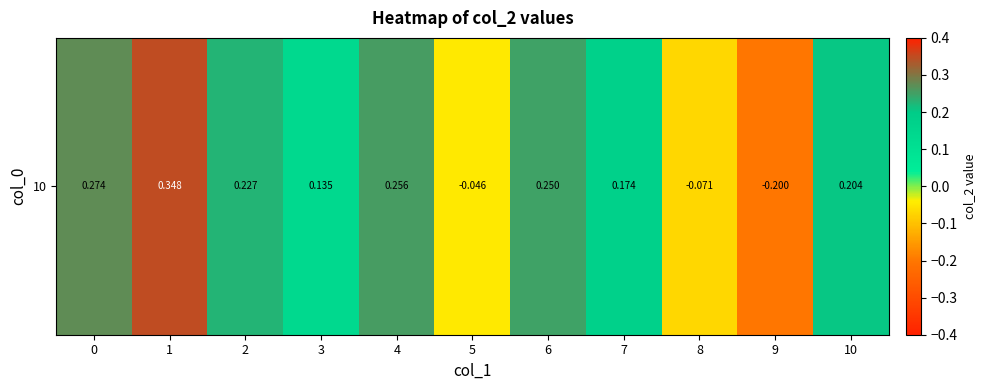

Which label corresponds to the largest value in the chart?

1